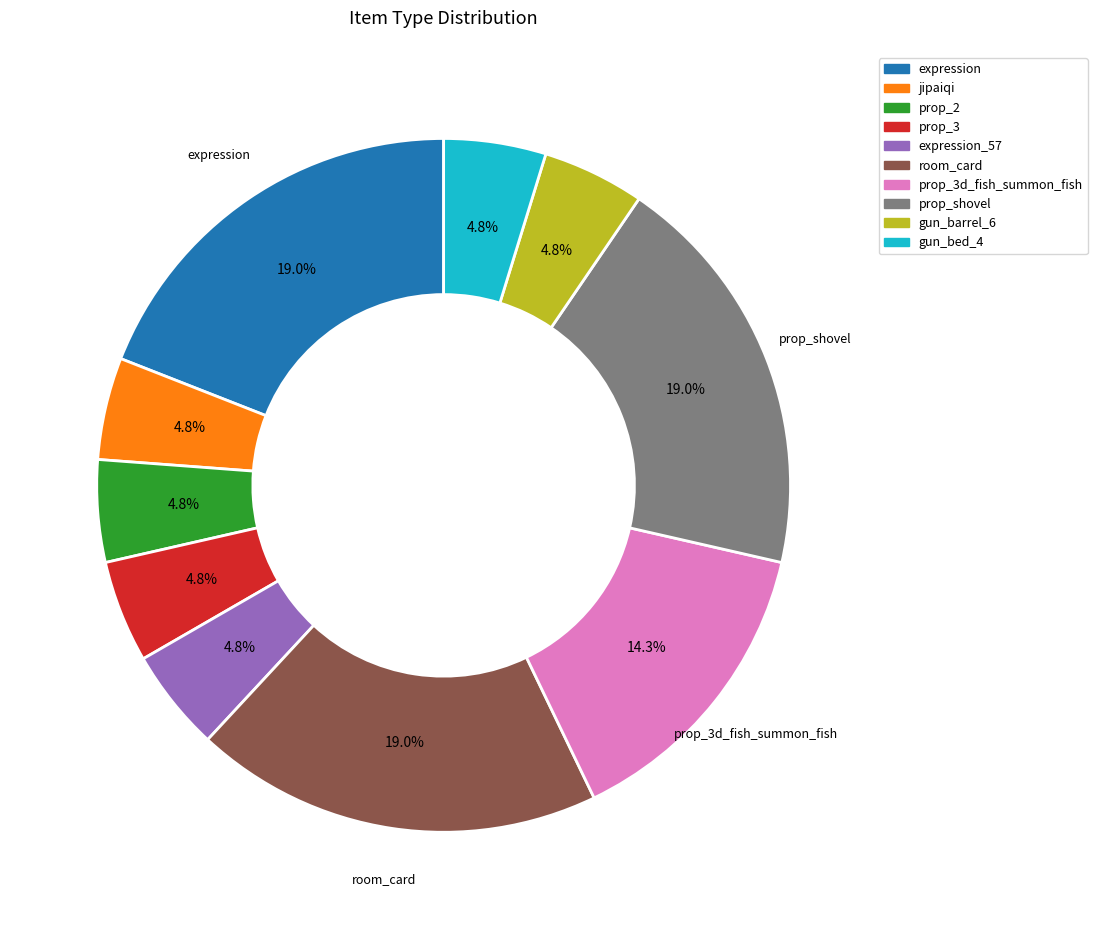

The expression slice represents 31% of the pie. True or false?

False